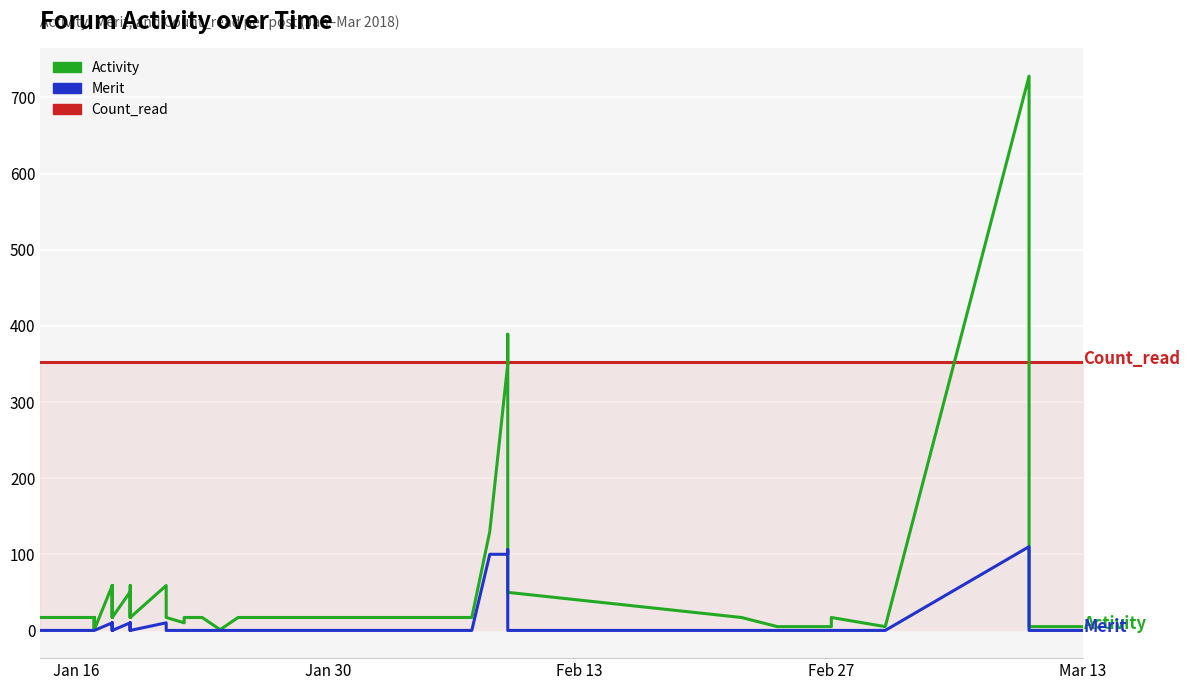

How many interior local peaks does the Activity series have?

9